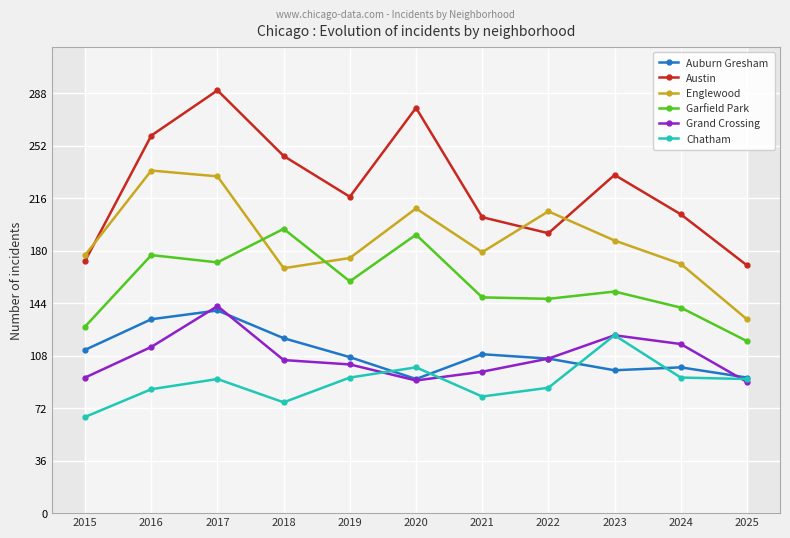

How many lines are shown in the chart?

6